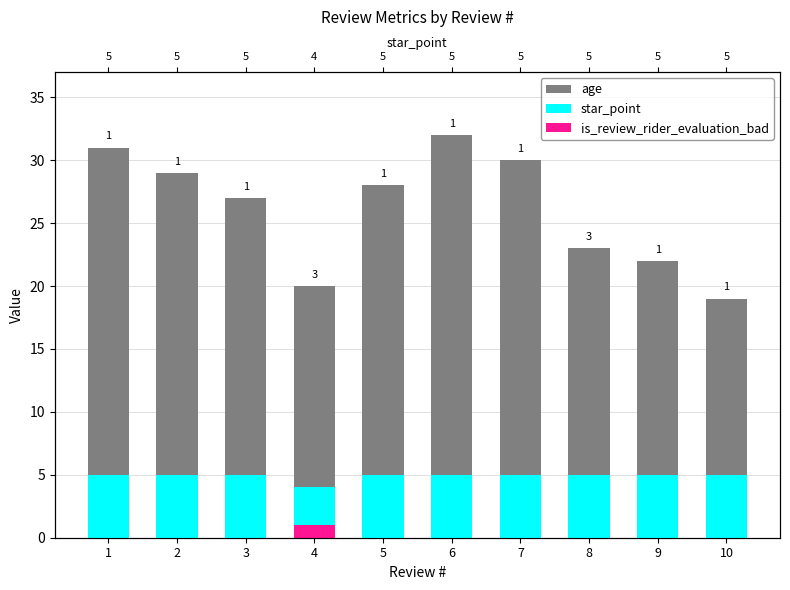

How many values in is_review_rider_evaluation_bad are above zero?

1